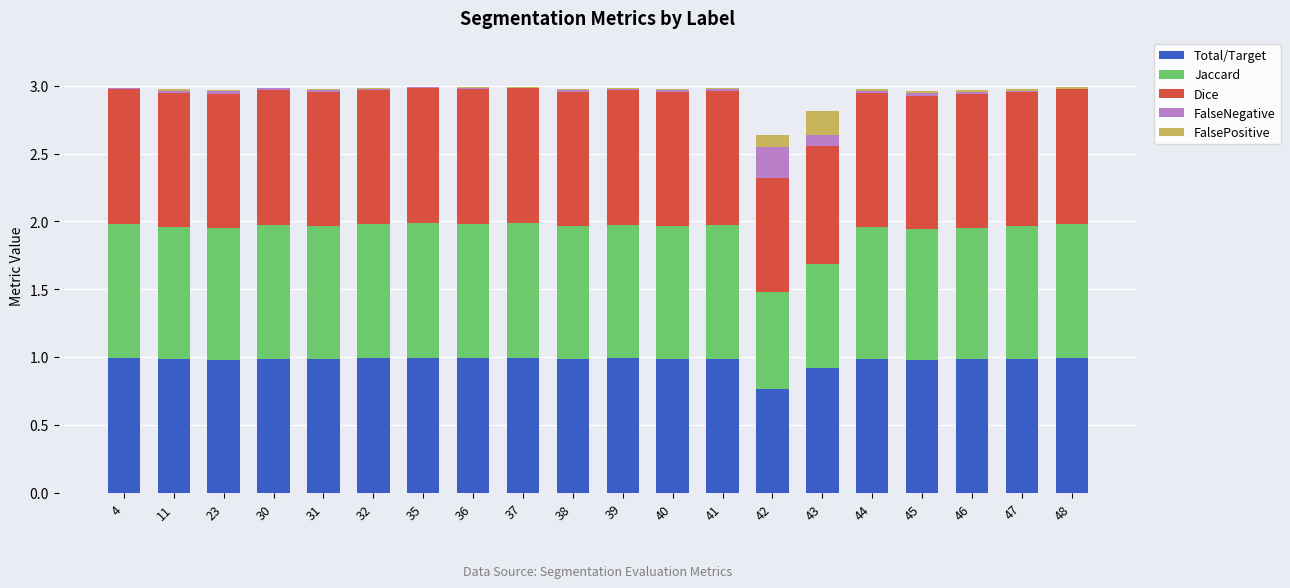

True or false: Total/Target has a value of 1.3 at 38.

False